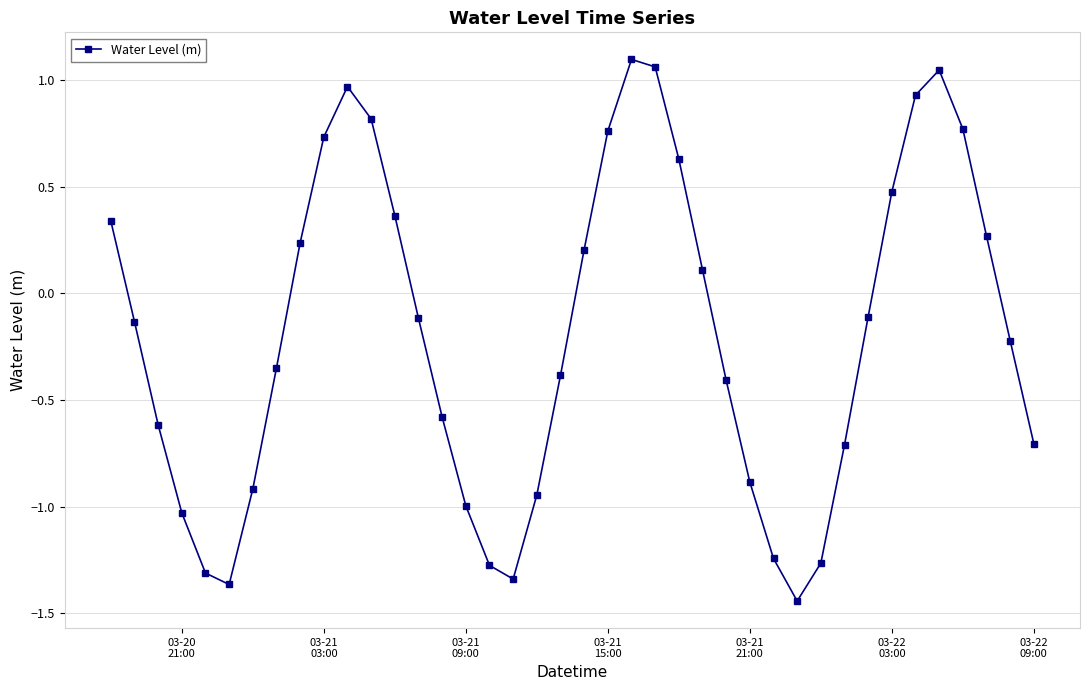

How many lines are shown in the chart?

1